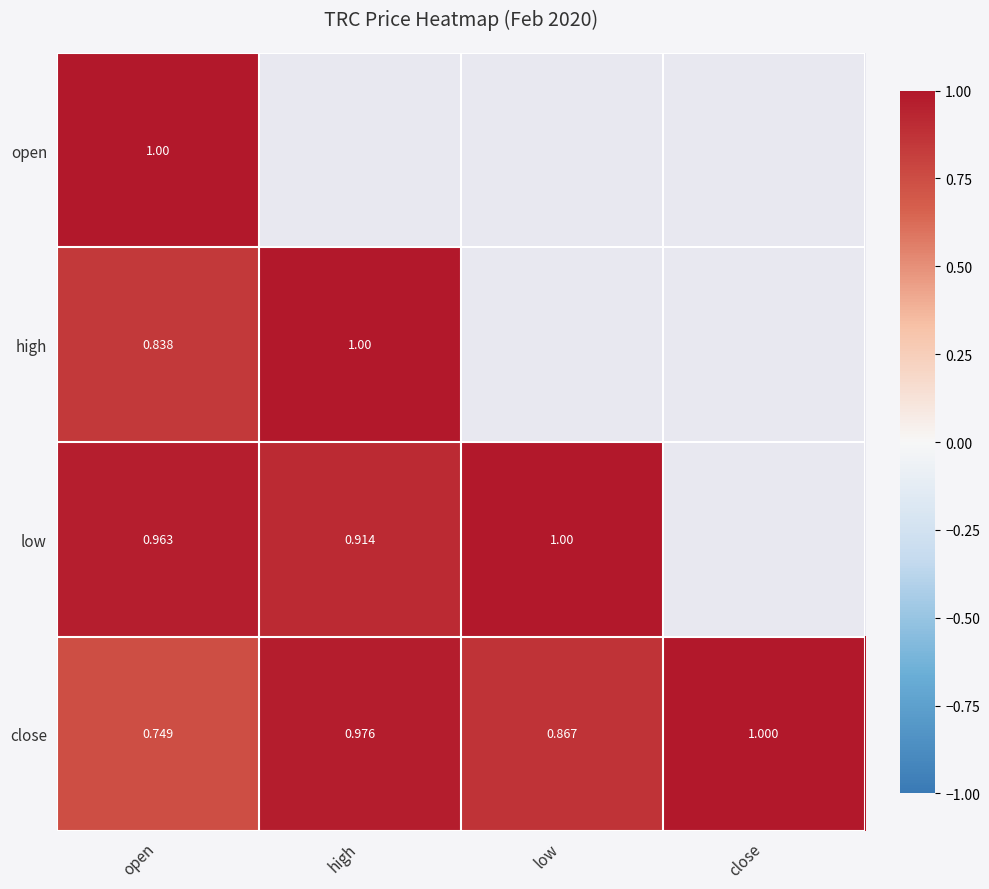

What is the greatest value displayed?

1.0